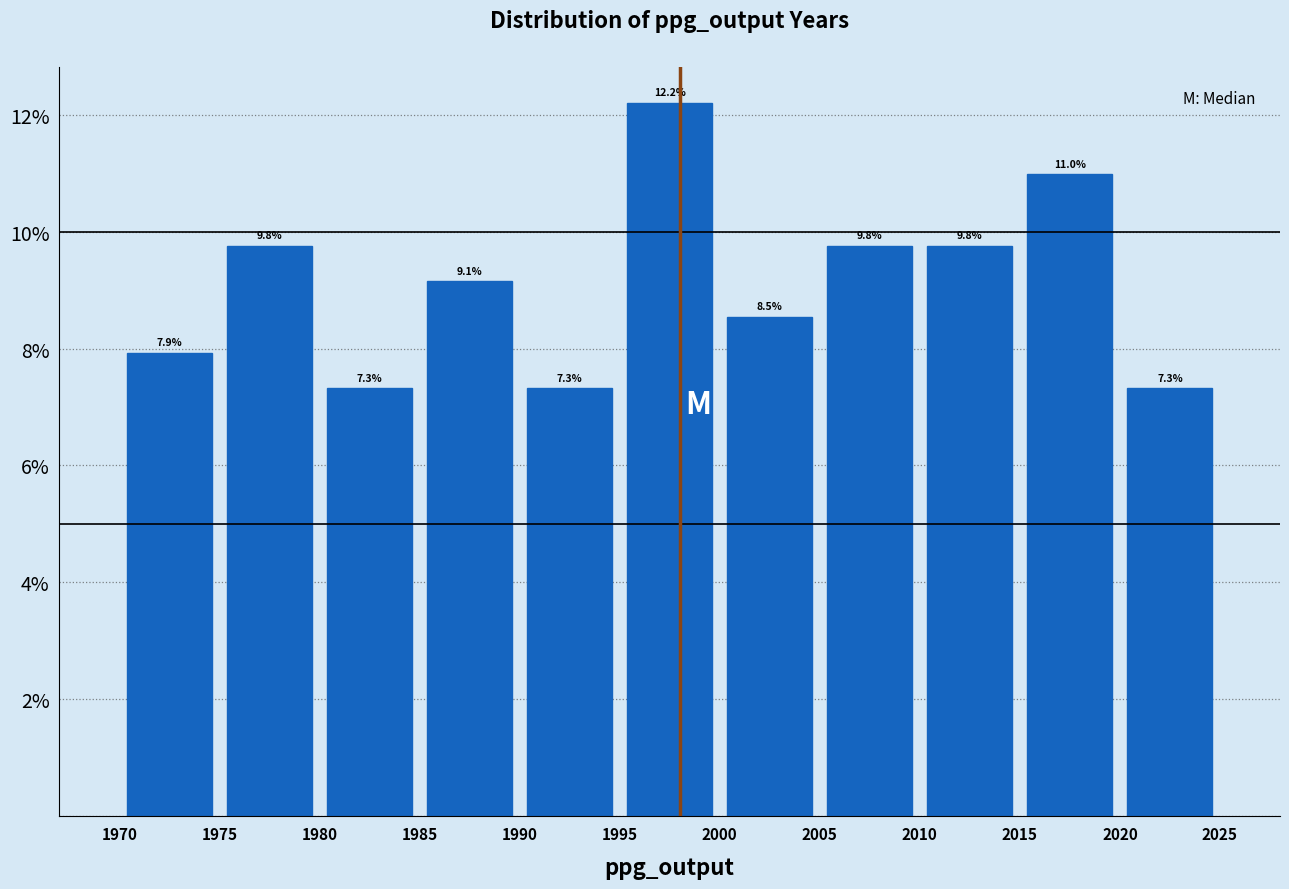

Which range on the x-axis has the tallest bar?

1995 to 2000